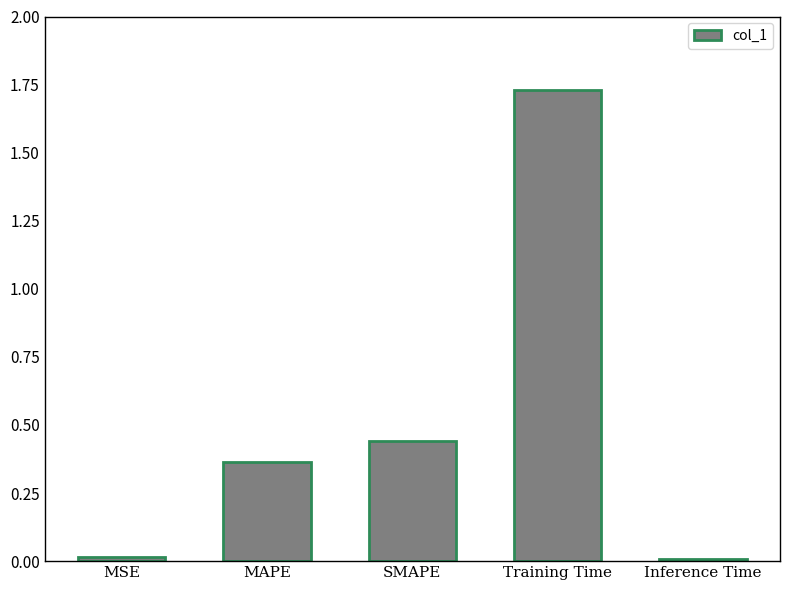

What is the difference between the values at Training Time and MAPE?

1.4